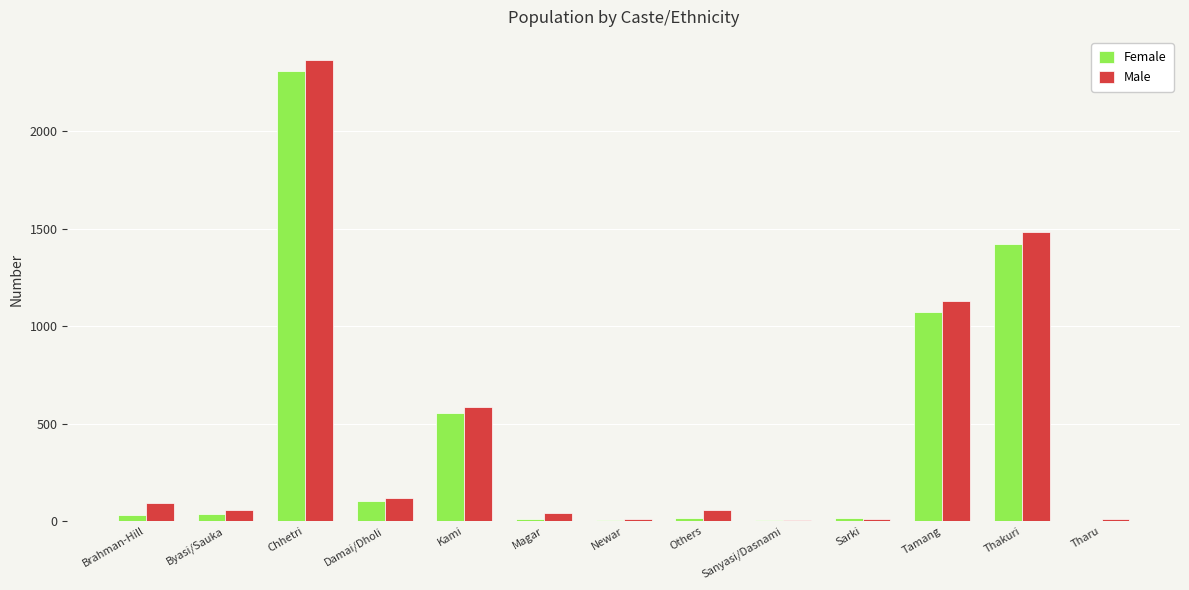

How many series are shown in this chart?

2